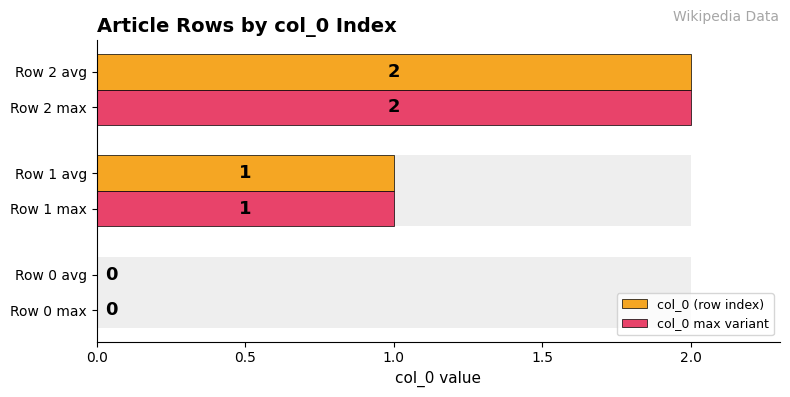

Reading right to left, what are all the values shown in this chart?

col_0 (row index): 2	1	0
col_0 max variant: 2	1	0